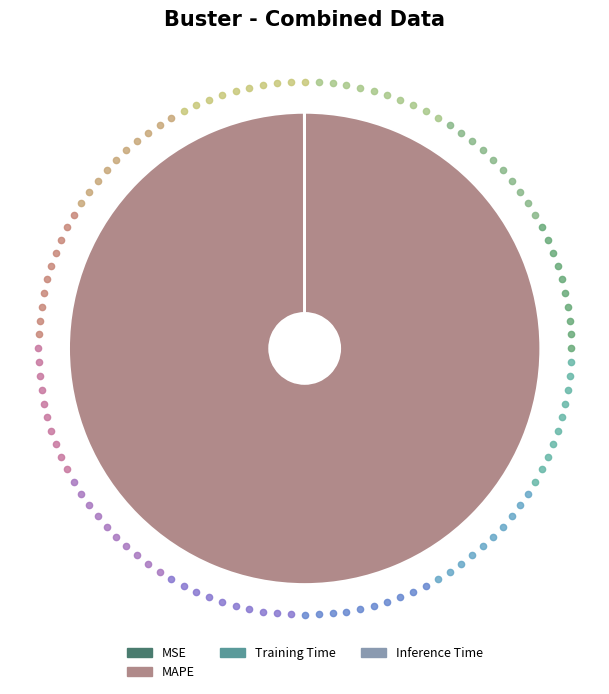

Which slice is the largest?

MAPE